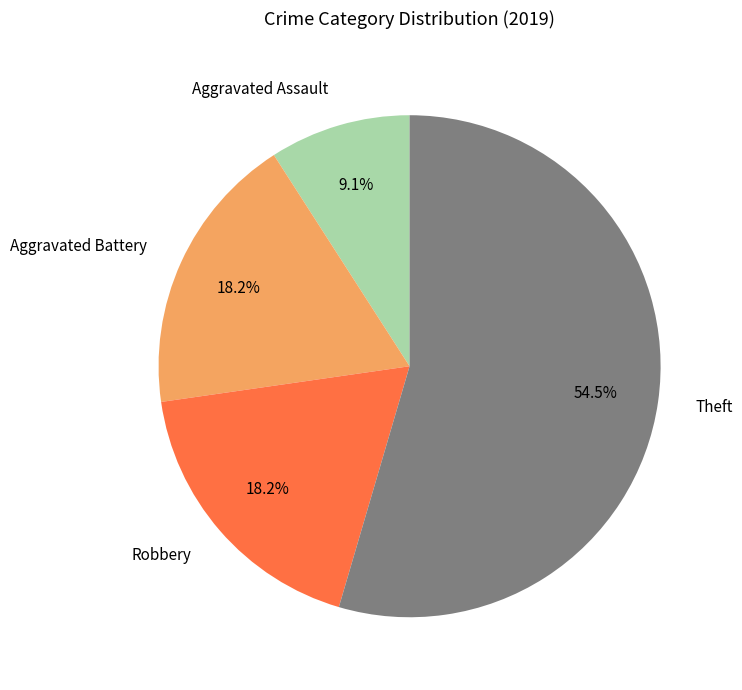

What is the largest slice in the pie chart?

Theft